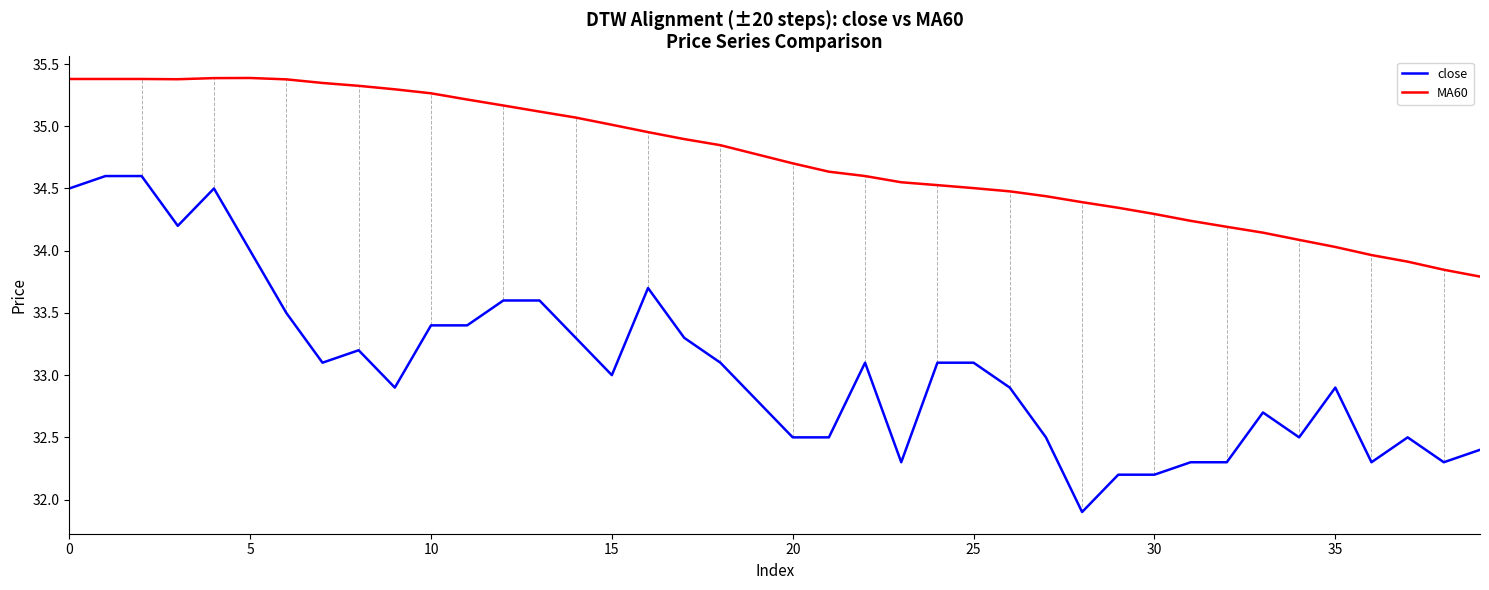

Which series has the widest spread of values?

close